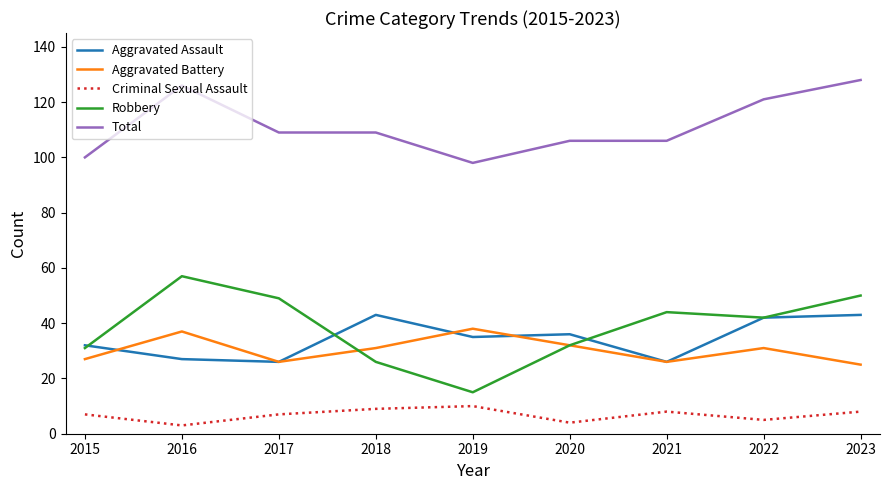

The value of Robbery at 2016 is 57. True or false?

True